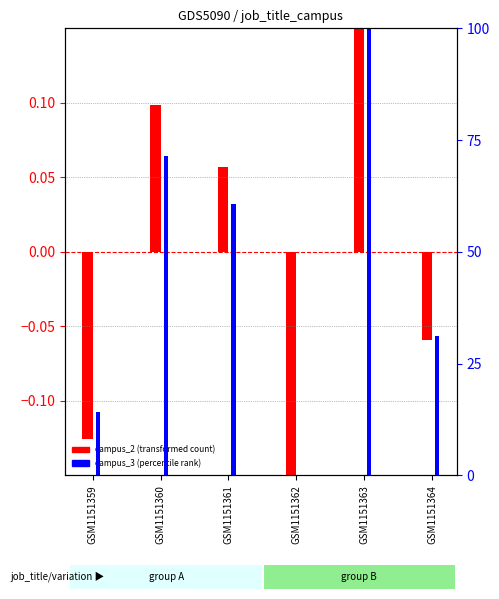

What is the difference between the highest and lowest values at GSM1151364?

31.2